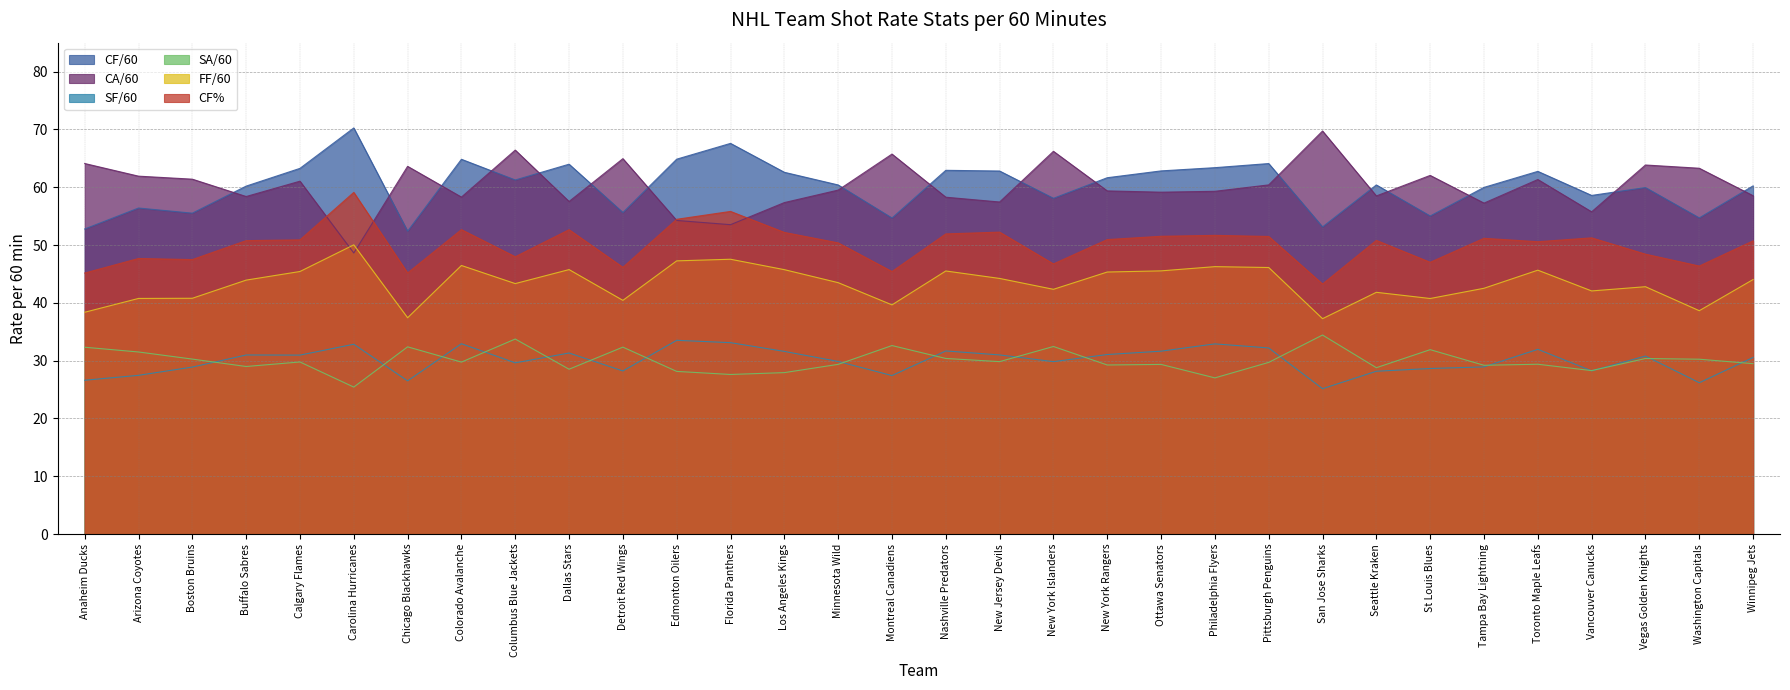

What is the value of the CF% point at the 11th from the left?

46.1